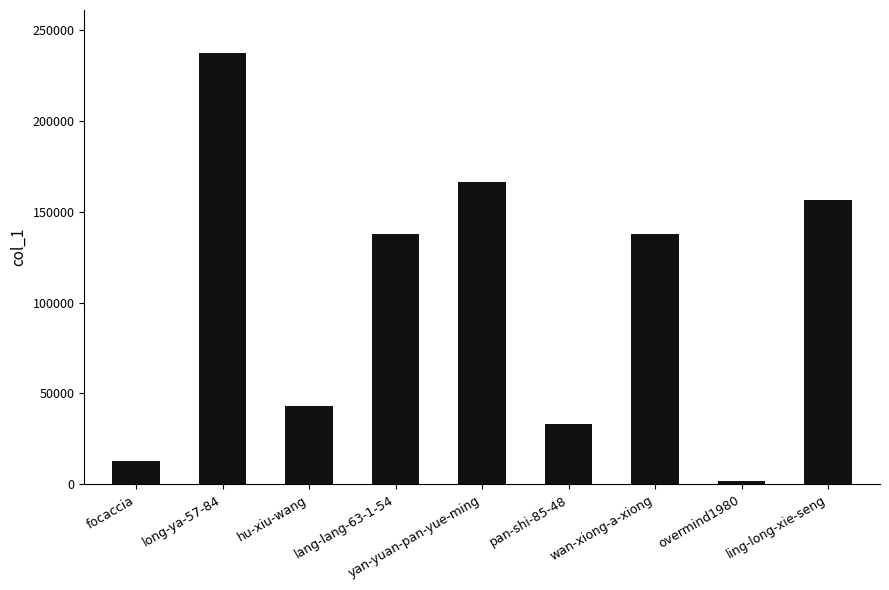

True or false: the data shows 22169 at focaccia.

False